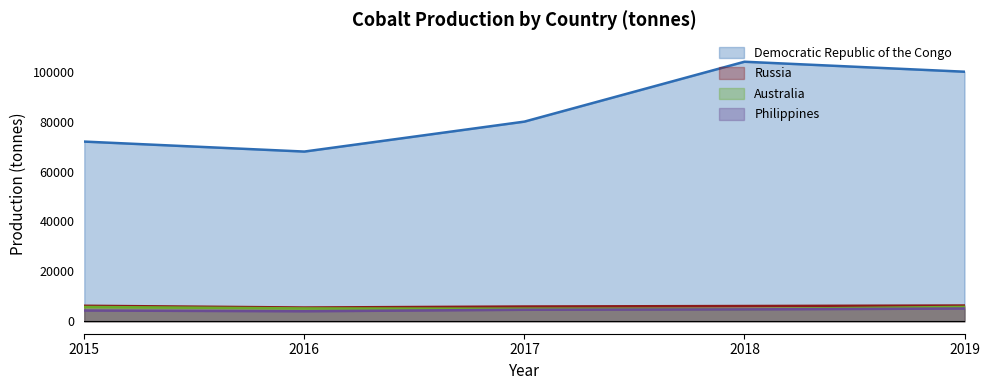

At which category is the sum across all series the highest?

2018